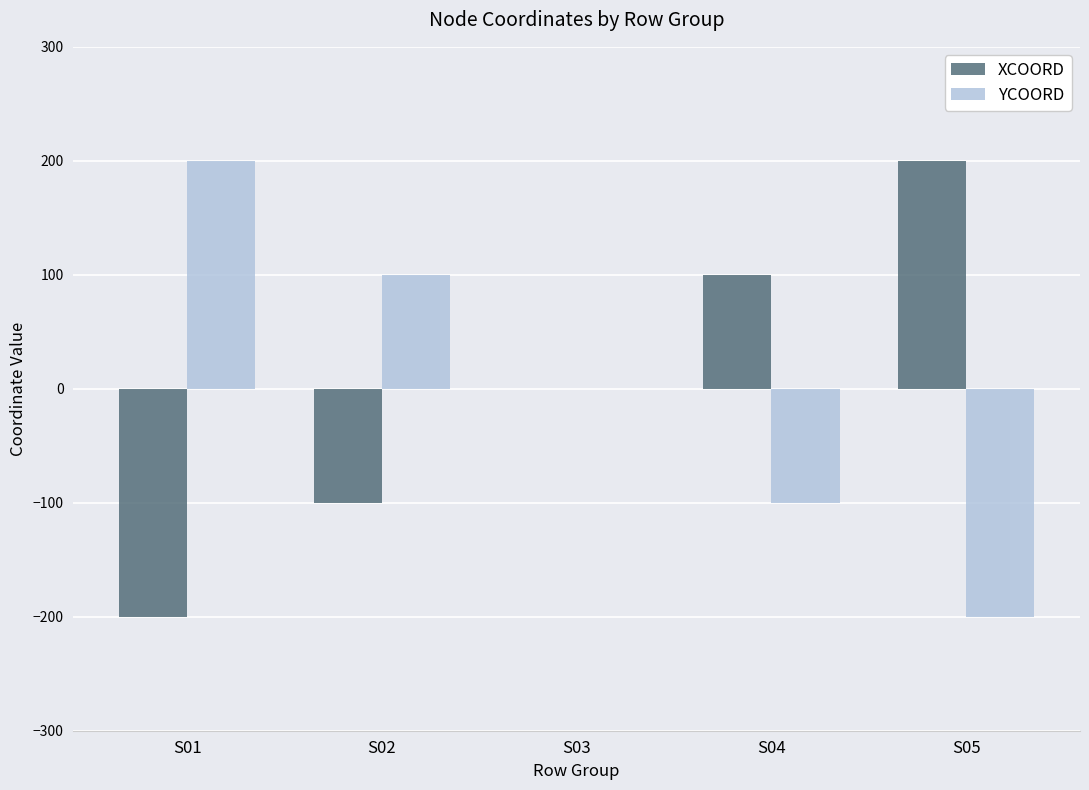

What is the sum of the XCOORD values at S01 and S02?

-300